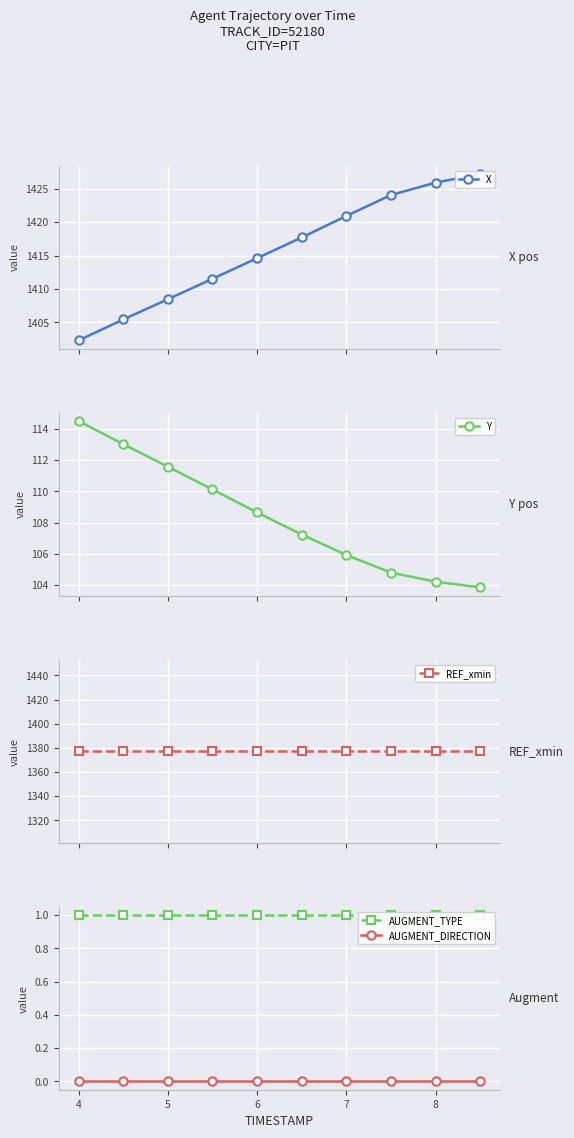

What are all the series names shown in the legend?

X, Y, REF_xmin, AUGMENT_TYPE, AUGMENT_DIRECTION